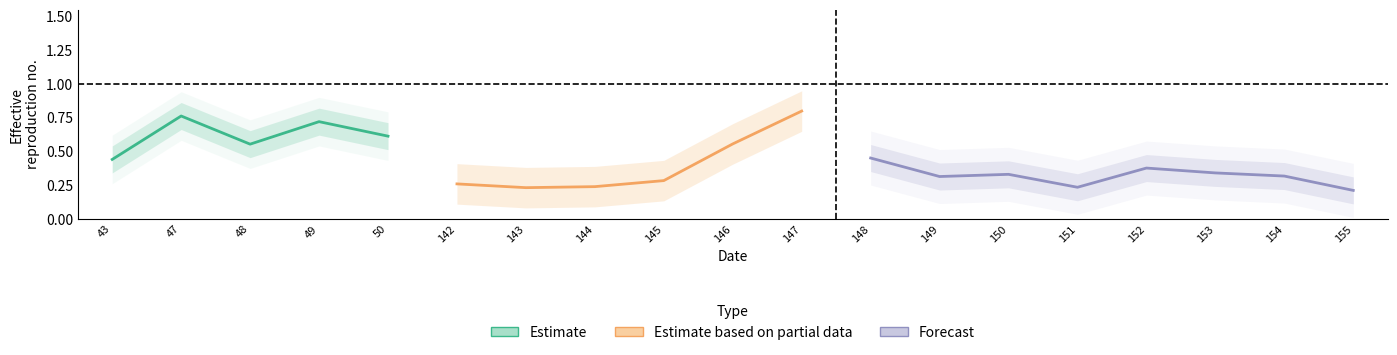

Which has a higher value, 153 or 151?

153